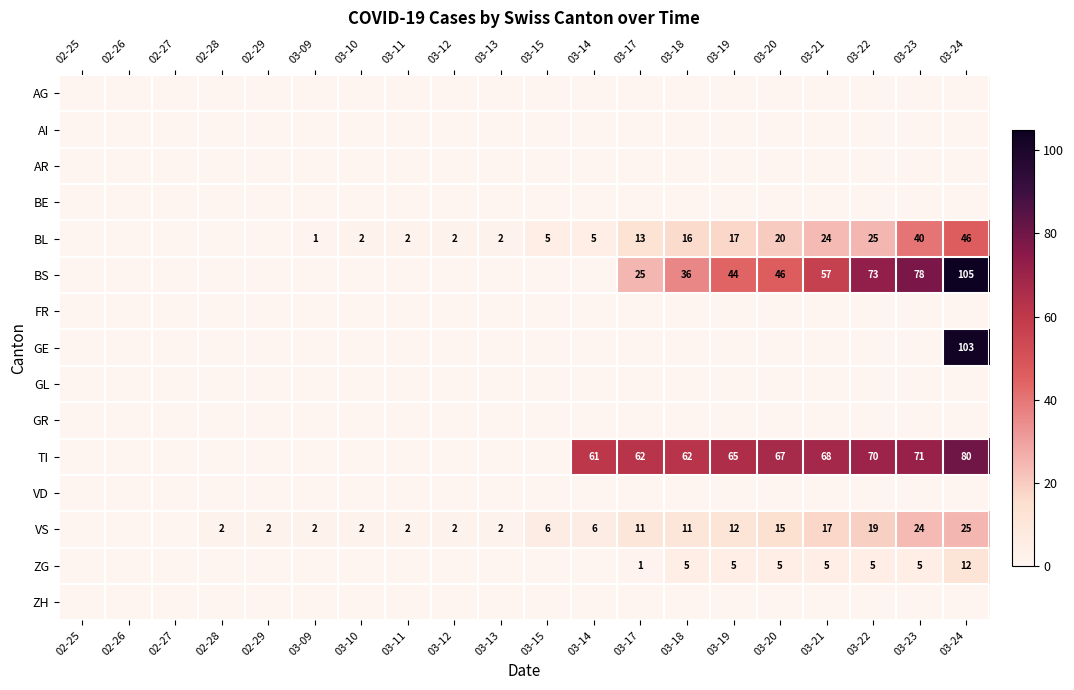

What is the maximum value shown in the chart?

105